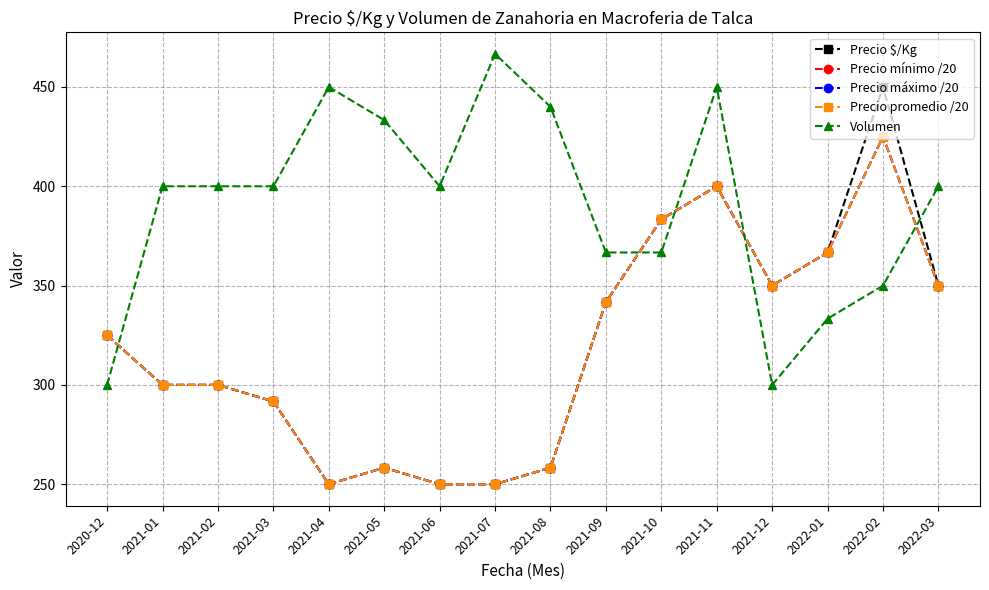

Which series has the largest range (max minus min)?

Precio $/Kg